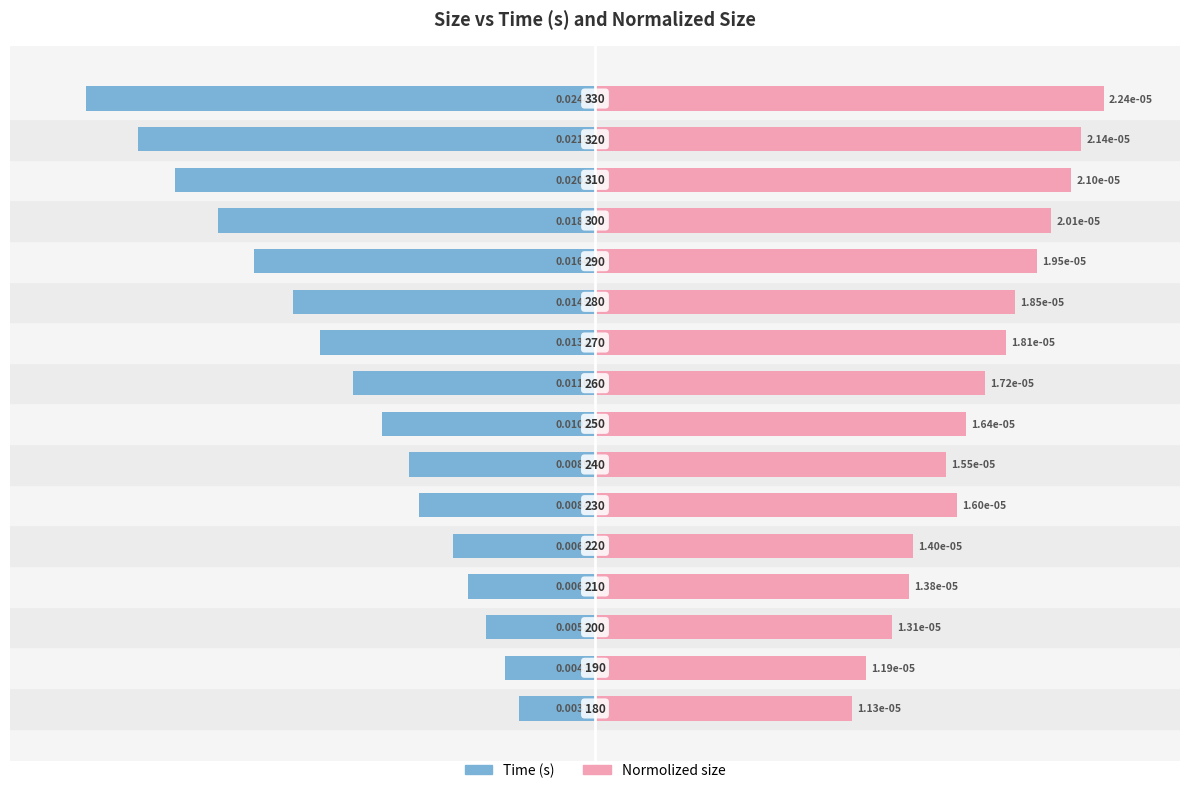

The Time (s) series shows -0.1 at 4. True or false?

False